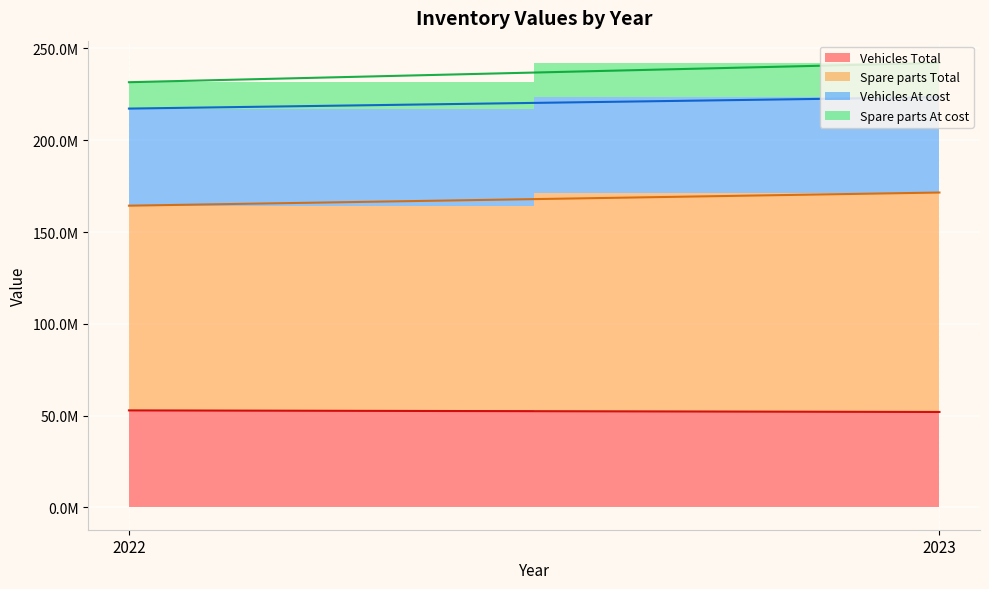

Is it true that Vehicles Total equals 52881859 at 2022?

True